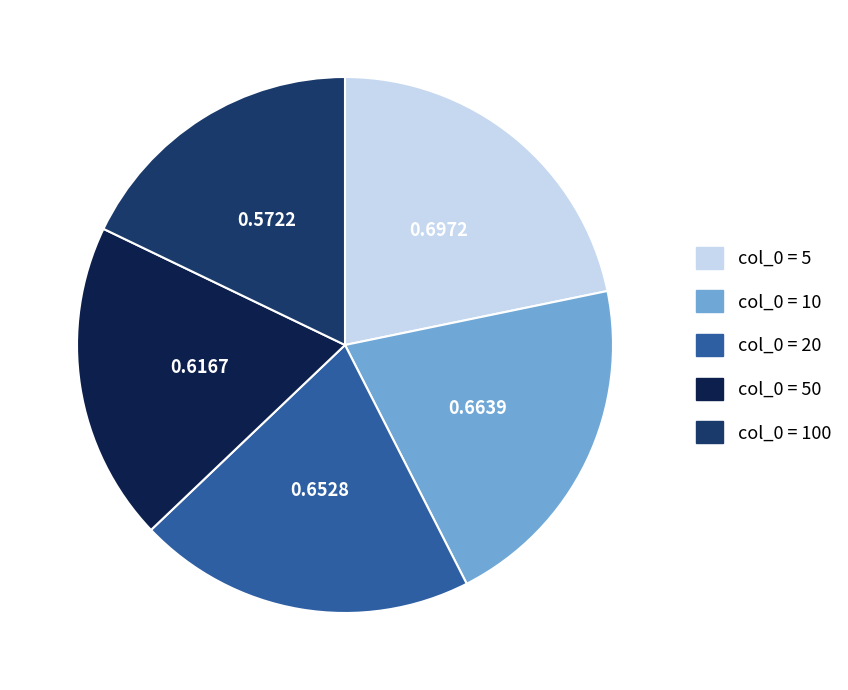

Does any single category account for the majority?

No